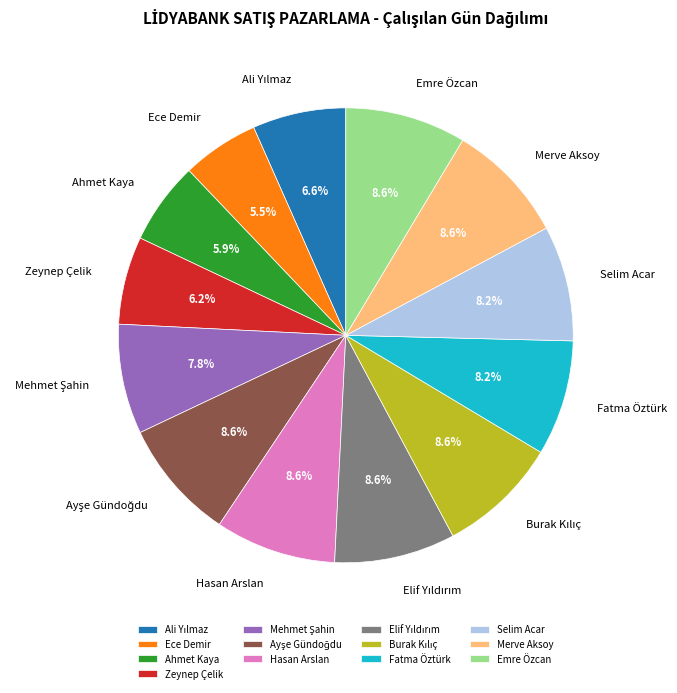

Is the sum of Ahmet Kaya and Zeynep Çelik greater than half?

No